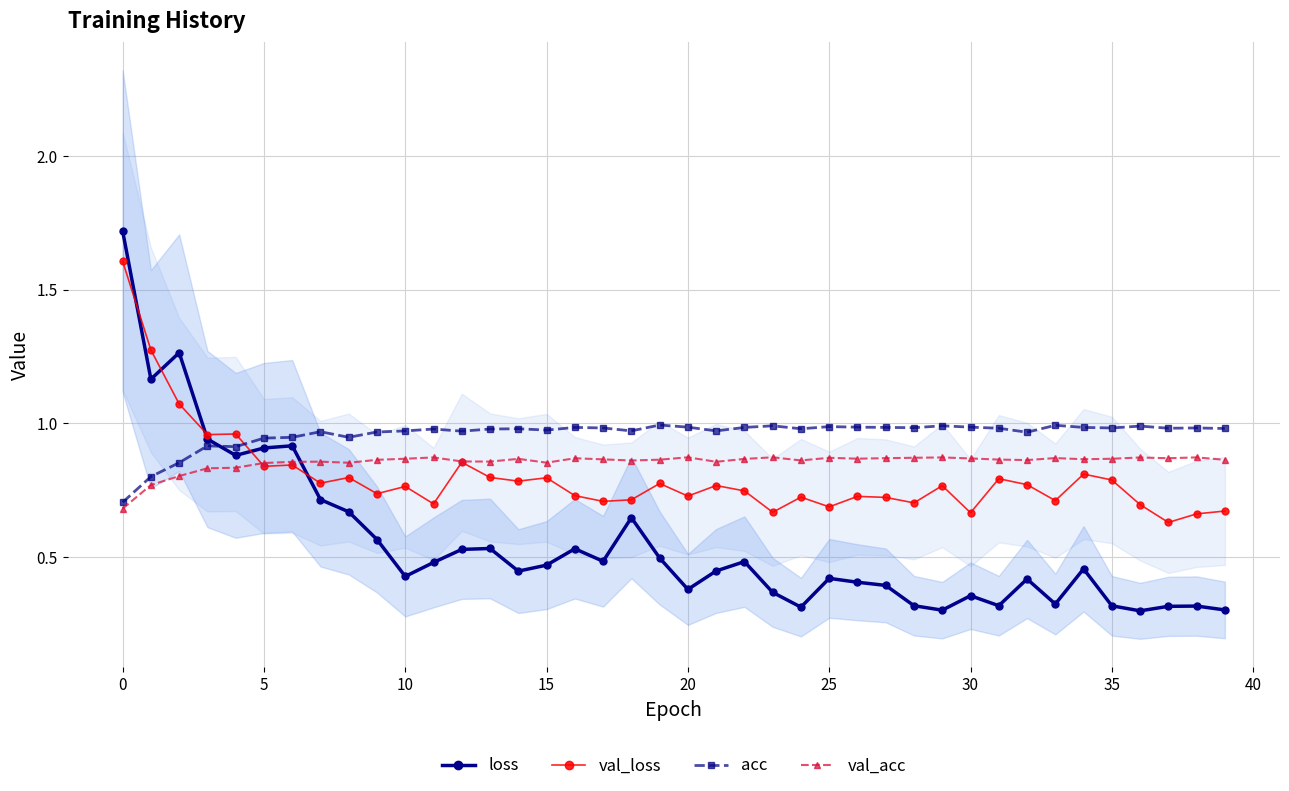

Rank the series at 28 from highest to lowest value.

acc, val_acc, val_loss, loss